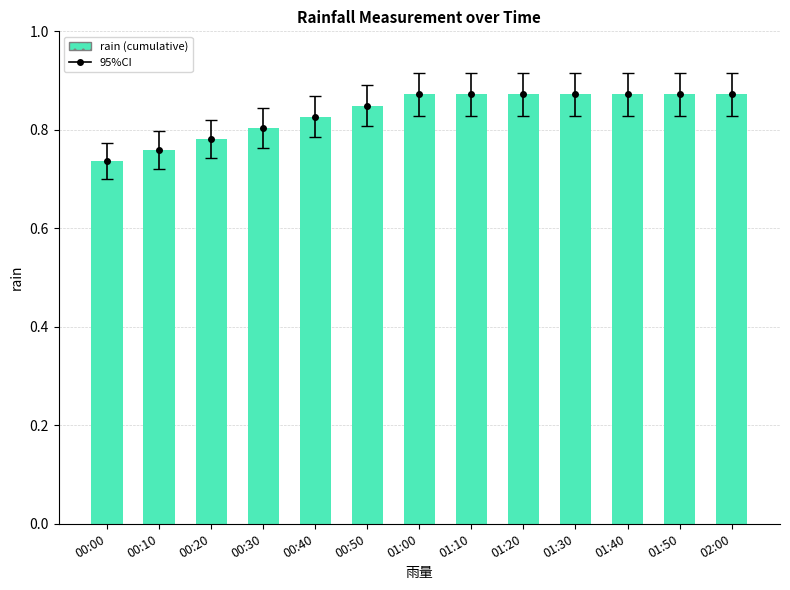

Rank the categories by value from highest to lowest.

01:00, 01:10, 01:20, 01:30, 01:40, 01:50, 02:00, 00:50, 00:40, 00:30, 00:20, 00:10, 00:00